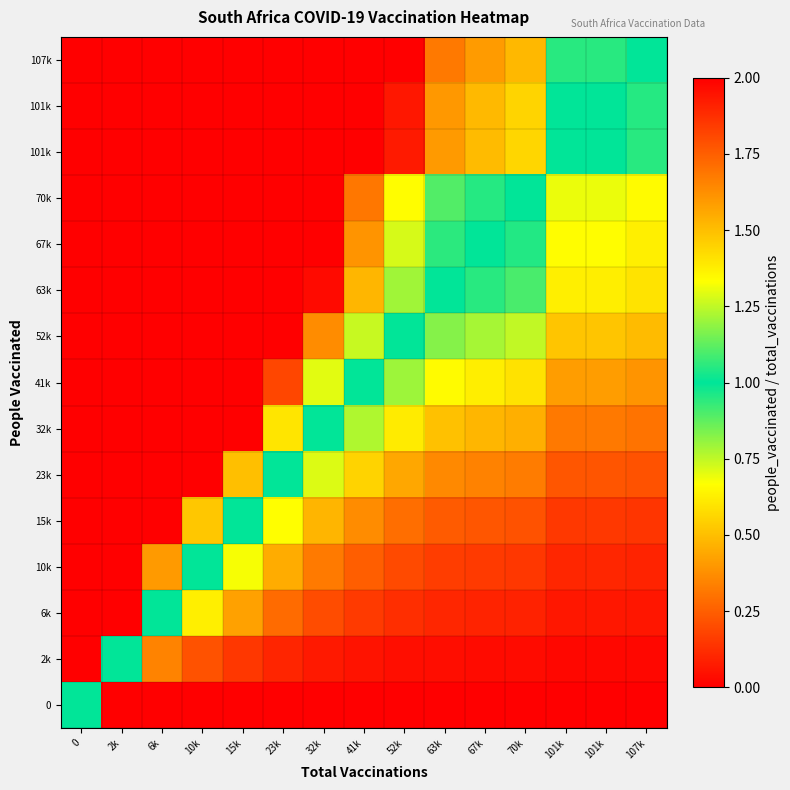

Between 10k and 70k, which is larger?

10k